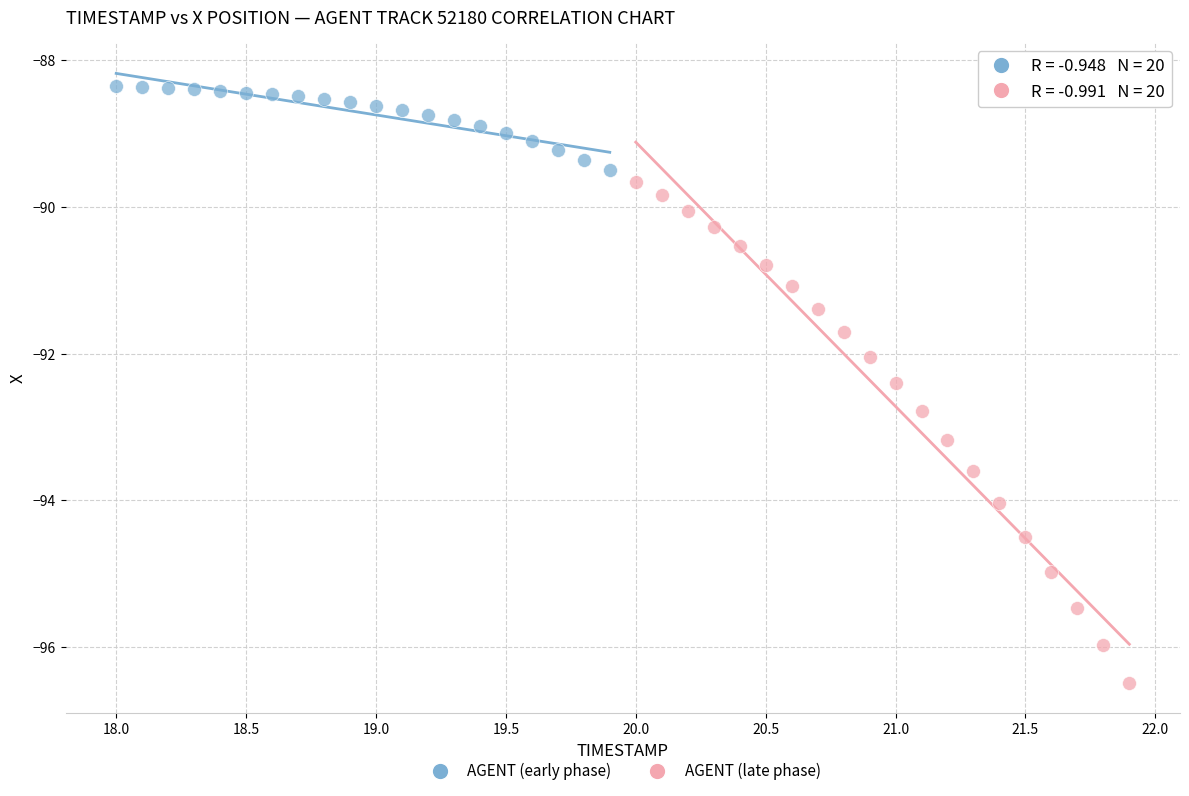

Which series has the widest spread of Y values?

AGENT (late phase)